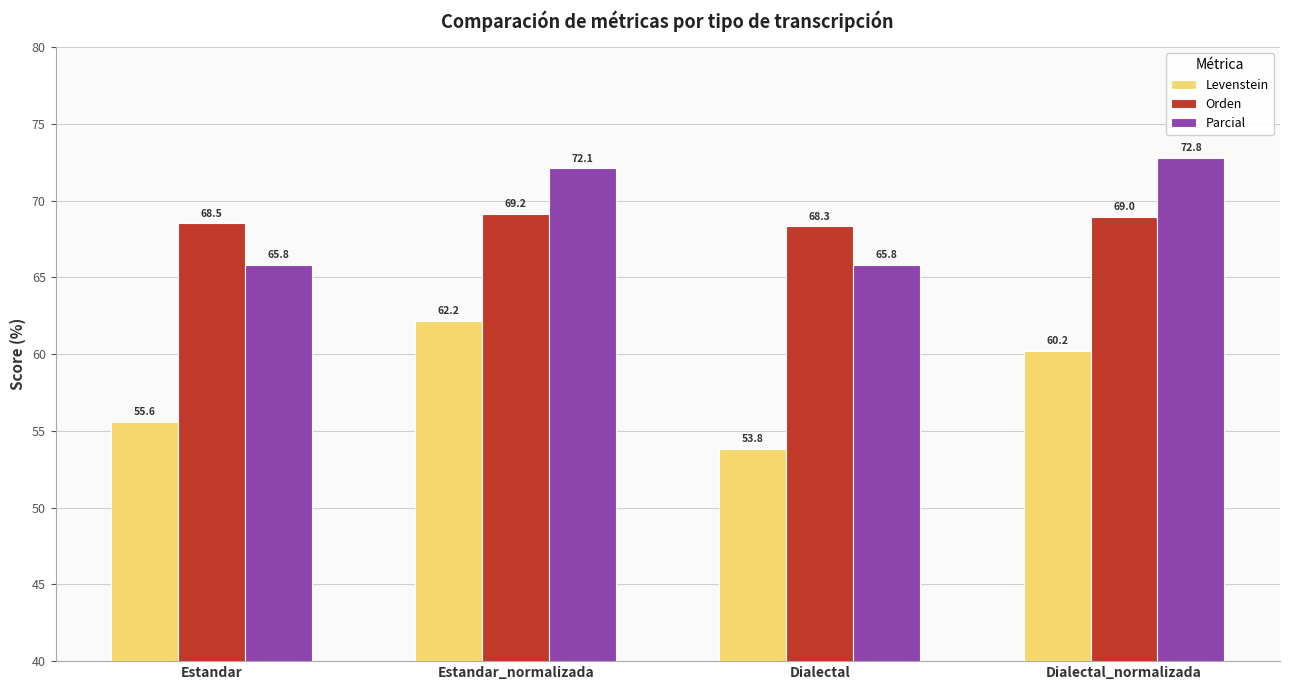

What is the difference between the maximum and minimum values in the Levenstein series?

8.3